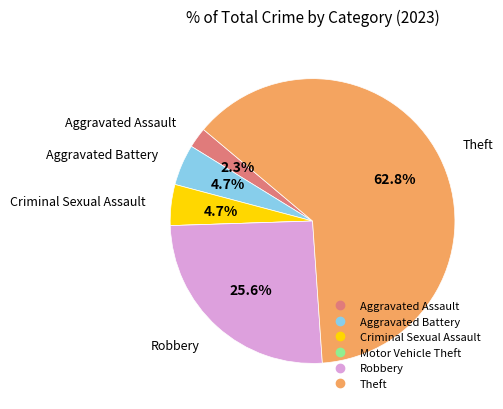

Which slice represents more than half of the pie?

Theft